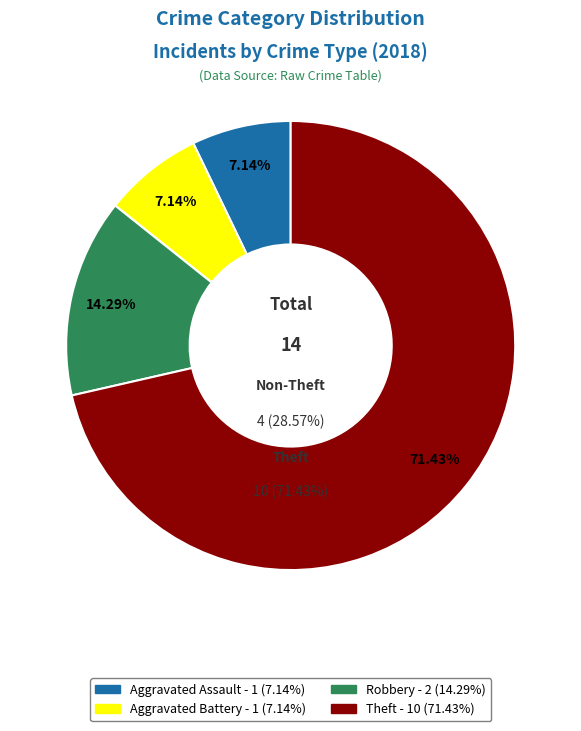

What portion of the pie excludes Aggravated Battery?

92.9%